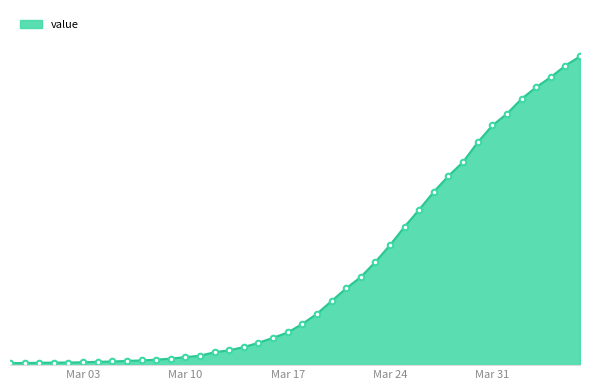

What is the average value?

616